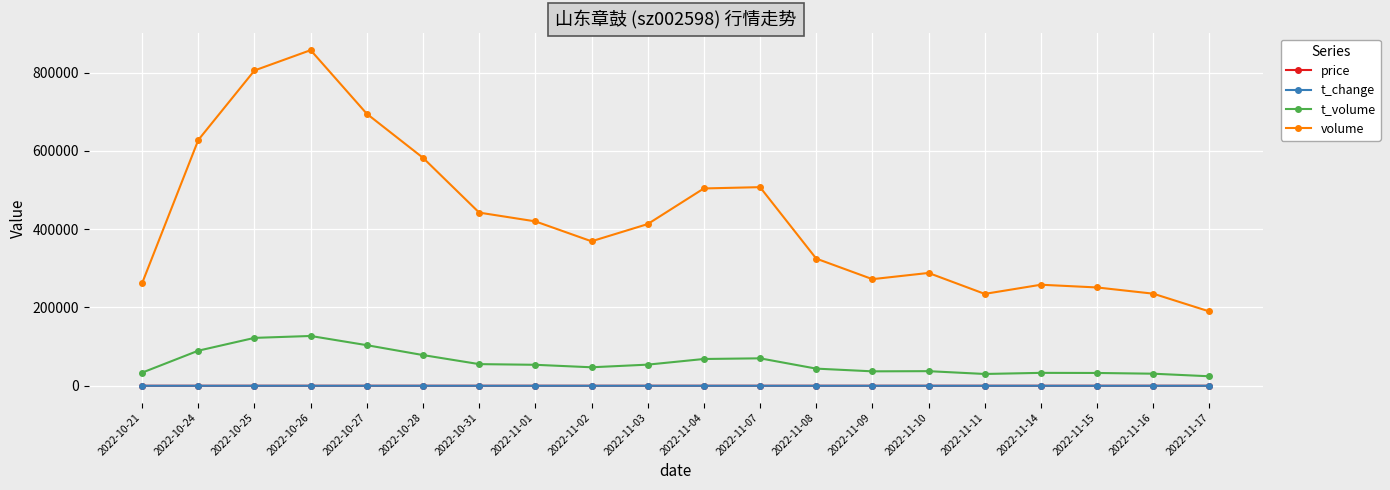

Is it true that t_change equals 11.9 at 2022-11-08?

True